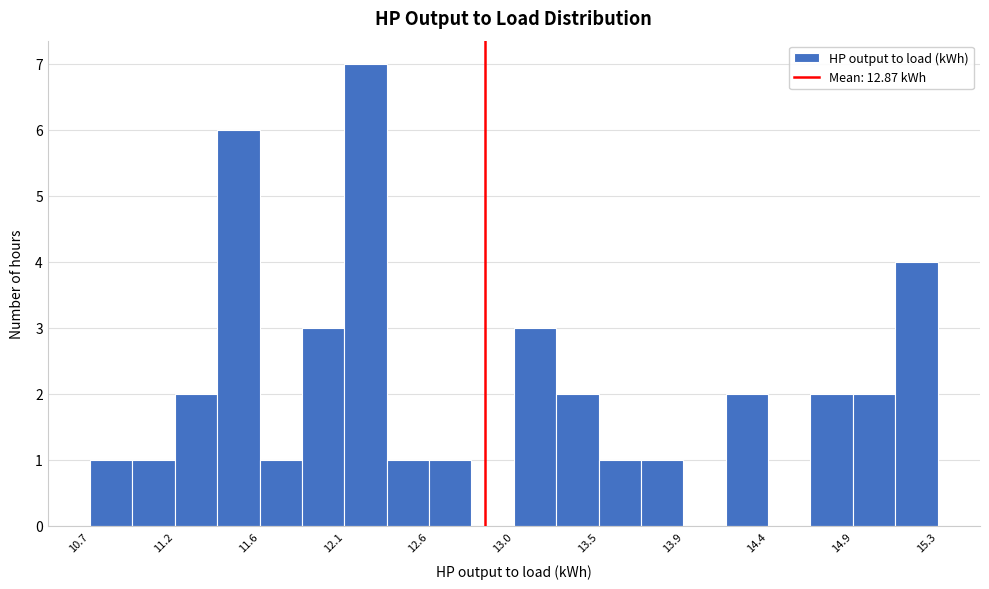

Reading left to right, list every bar in this chart as the range it spans on the x-axis followed by its height. Neither the bar edges nor the heights are printed on the chart, so give them approximately, as read against the axes.

10.75 to 10.95: 1
10.95 to 11.20: 1
11.20 to 11.40: 2
11.40 to 11.65: 6
11.65 to 11.90: 1
11.90 to 12.10: 3
12.10 to 12.35: 7
12.35 to 12.55: 1
12.55 to 12.80: 1
12.80 to 13.05: 0
13.05 to 13.25: 3
13.25 to 13.50: 2
13.50 to 13.70: 1
13.70 to 13.95: 1
13.95 to 14.20: 0
14.20 to 14.40: 2
14.40 to 14.65: 0
14.65 to 14.85: 2
14.85 to 15.10: 2
15.10 to 15.35: 4